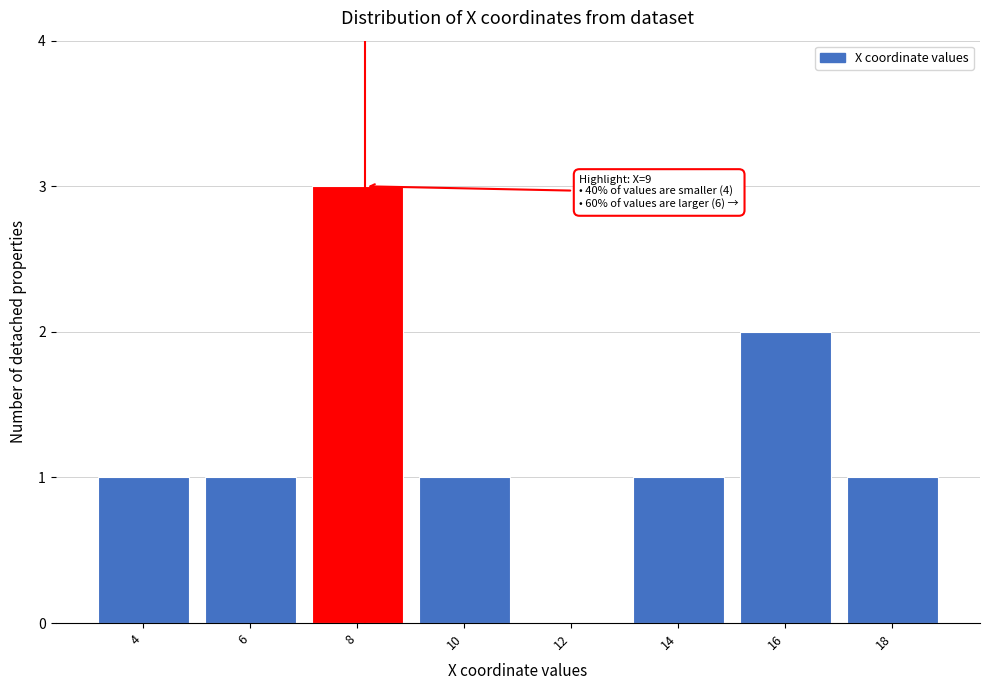

Reading right to left, transcribe all the data shown in this chart.

18=1	16=2	14=1	12=0	10=1	8=3	6=1	4=1